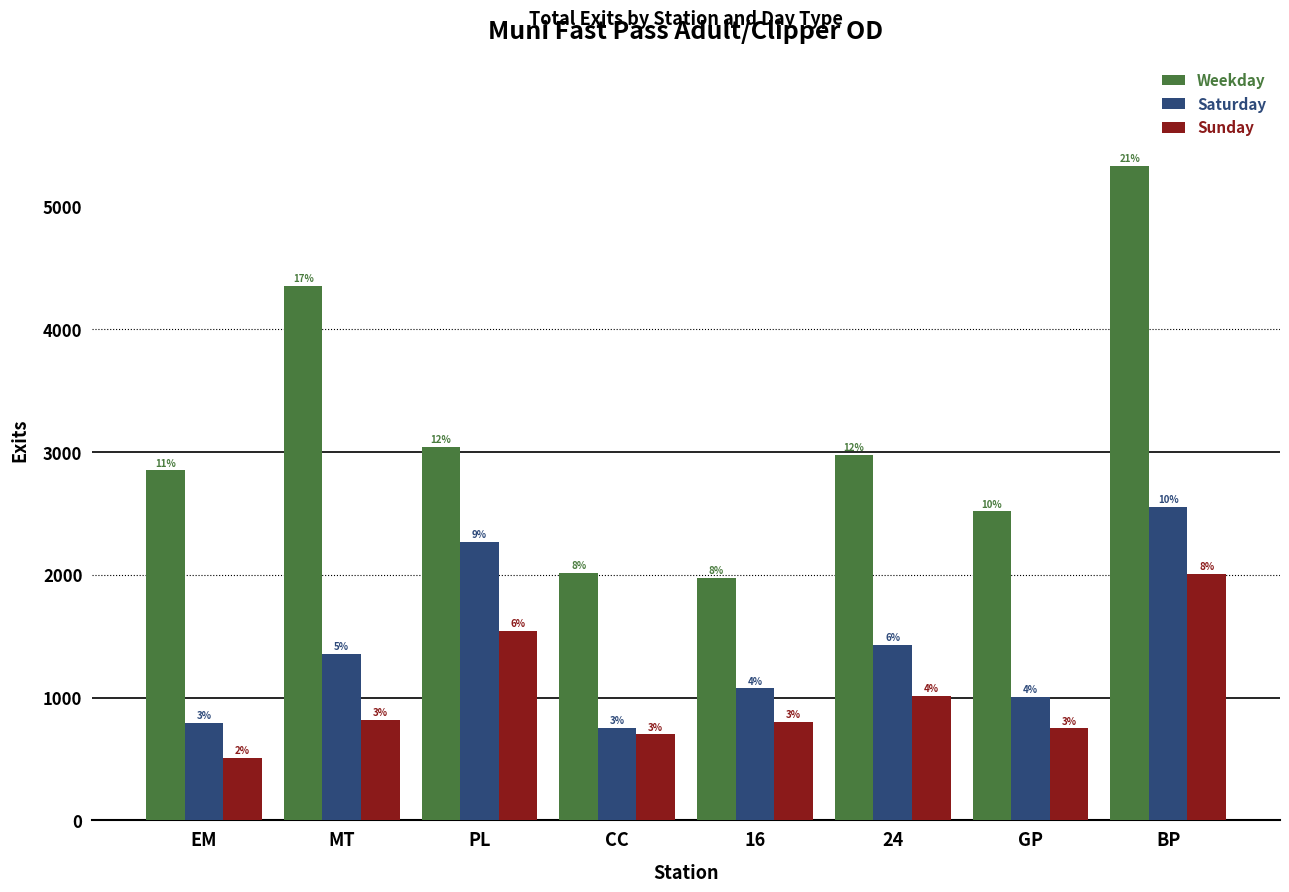

Reading left to right, transcribe all the data shown in this chart.

Weekday: 2850.1	4352.6	3041.4	2014.5	1973.6	2975.9	2514.5	5330.6
Saturday: 796.5	1354.8	2268.2	751.2	1075.2	1429.2	1003.5	2554.2
Sunday: 506.5	821.0	1541.0	700.8	802.0	1012.5	749.5	2008.8